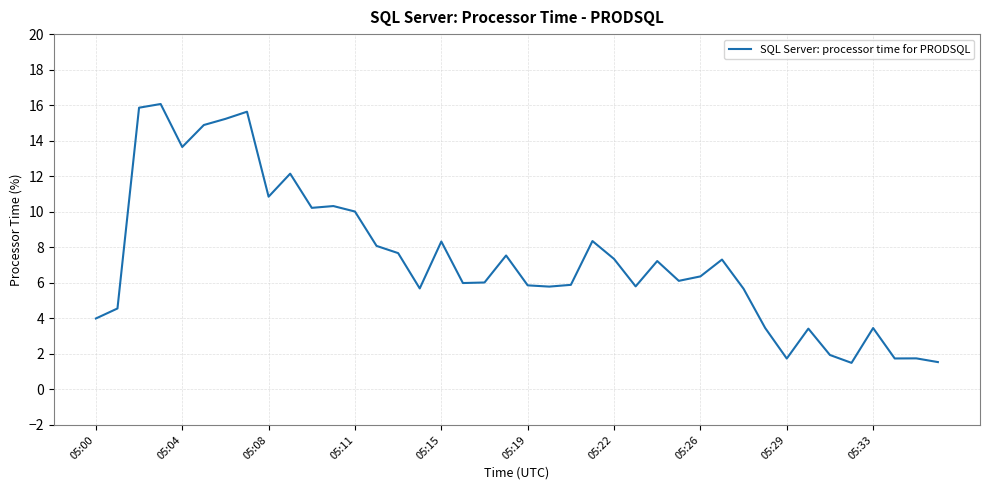

What is the minimum value shown in the chart?

1.5